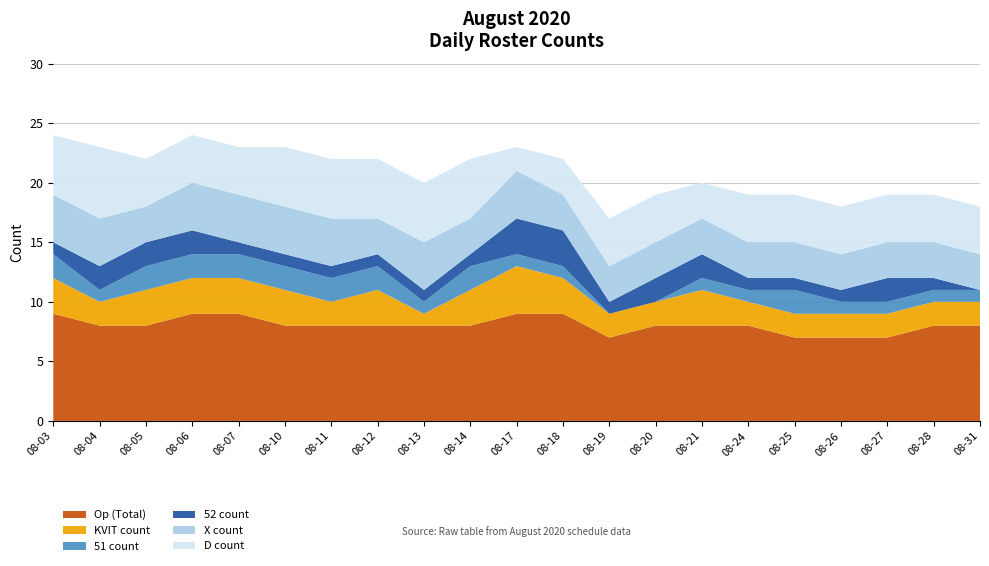

Reading left to right, what are all the values shown in this chart?

Op (Total): 9	8	8	9	9	8	8	8	8	8	9	9	7	8	8	8	7	7	7	8	8
KVIT count: 3	2	3	3	3	3	2	3	1	3	4	3	2	2	3	2	2	2	2	2	2
51 count: 2	1	2	2	2	2	2	2	1	2	1	1	0	0	1	1	2	1	1	1	1
52 count: 1	2	2	2	1	1	1	1	1	1	3	3	1	2	2	1	1	1	2	1	0
X count: 4	4	3	4	4	4	4	3	4	3	4	3	3	3	3	3	3	3	3	3	3
D count: 5	6	4	4	4	5	5	5	5	5	2	3	4	4	3	4	4	4	4	4	4